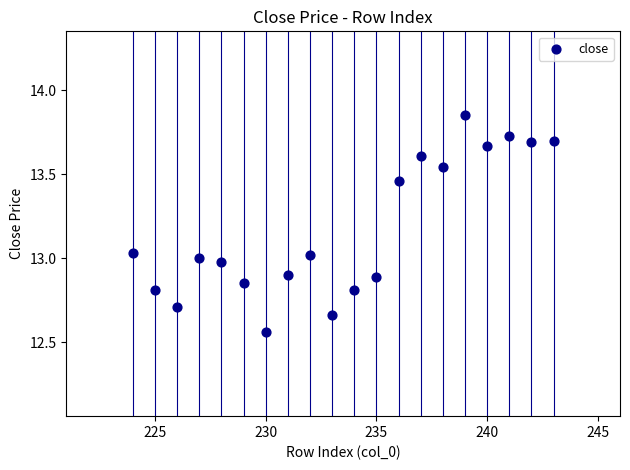

What is the range of Y values (max minus min)?

1.3